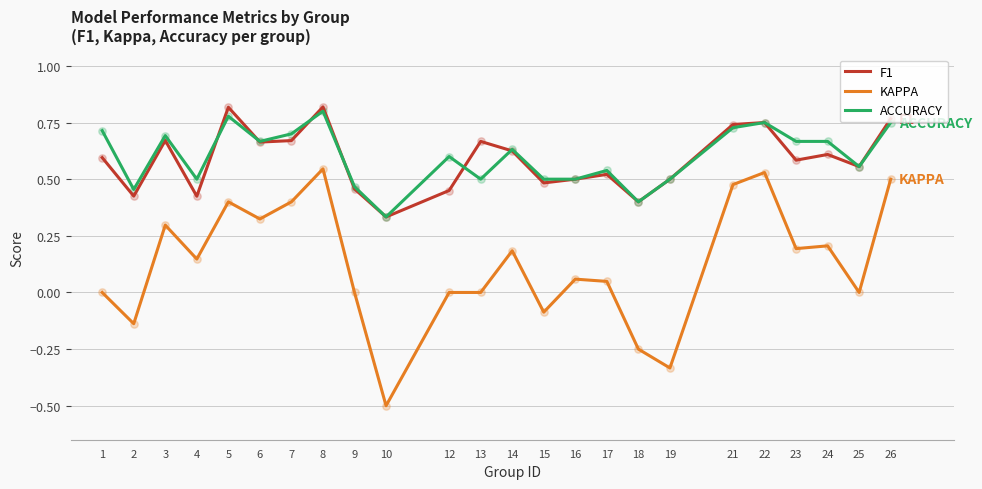

What are all the series names shown in the legend?

F1, KAPPA, ACCURACY